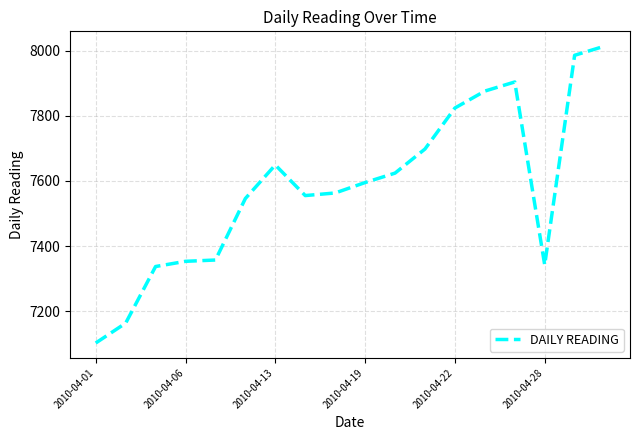

Does the chart display data point markers on the line(s)?

No